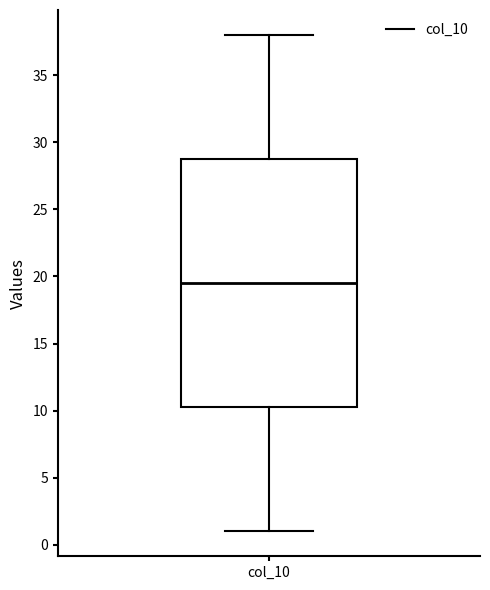

Read this box plot against the y-axis: the position of the median line, the range covered by the box, and the ends of both whiskers. The values are not printed on the chart, so give them approximately, as read against the axis.

median 19.5, box 10.5 to 29.0, whiskers 1.0 to 38.0